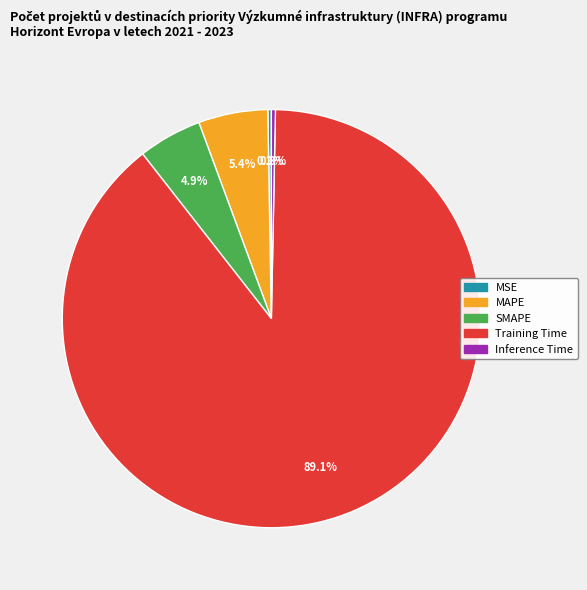

To the nearest percent, what percentage of the pie is MAPE?

5%